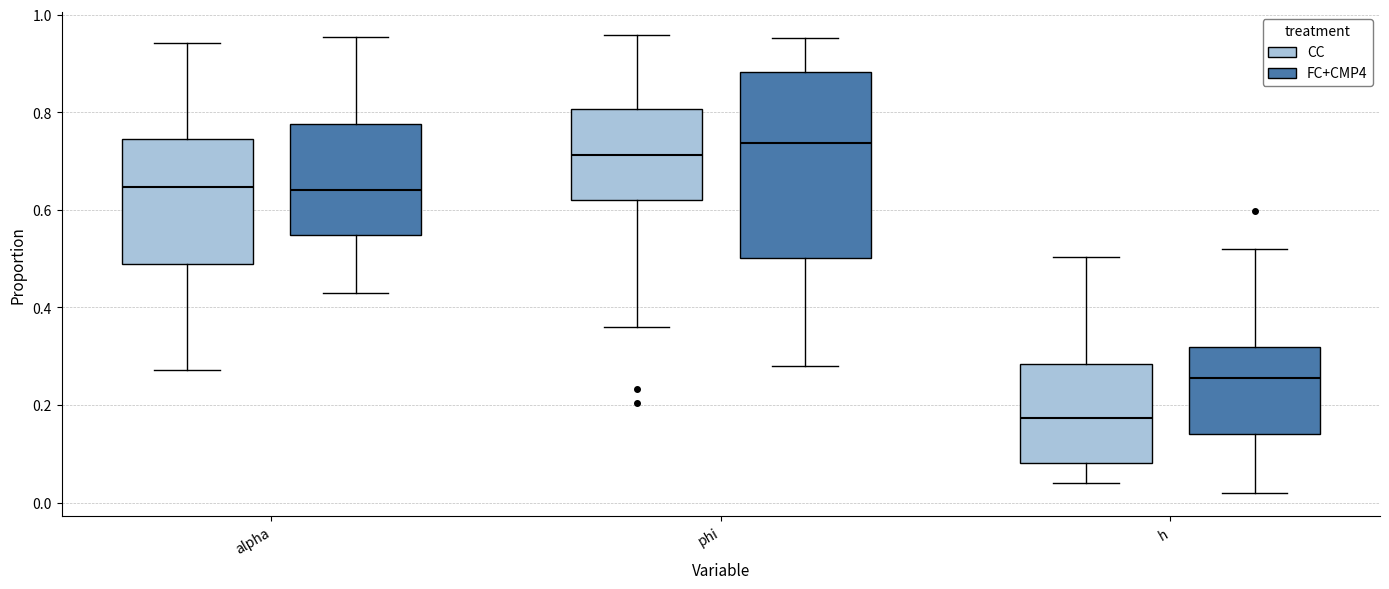

Which box's median line is the highest?

phi (FC+CMP4)